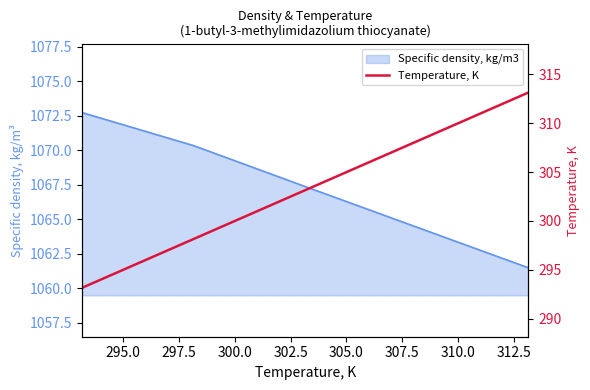

Is it true that the value at 302.5 is 407.2?

False